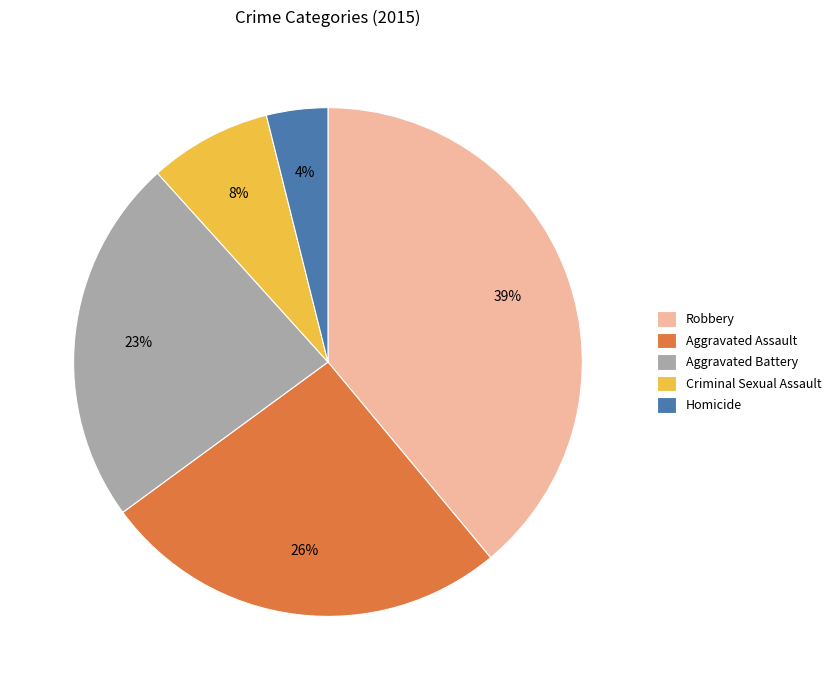

How many segments does this pie chart have?

5